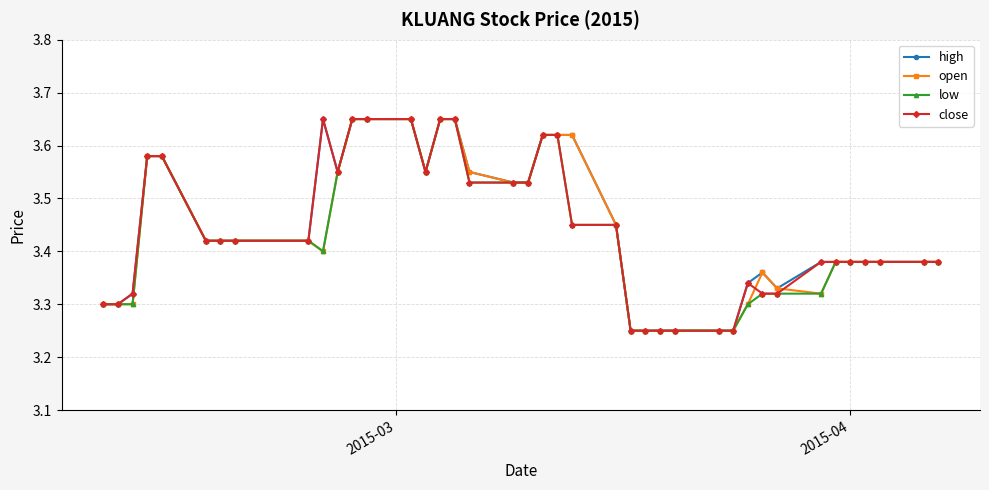

Does the chart display data point markers on the line(s)?

Yes